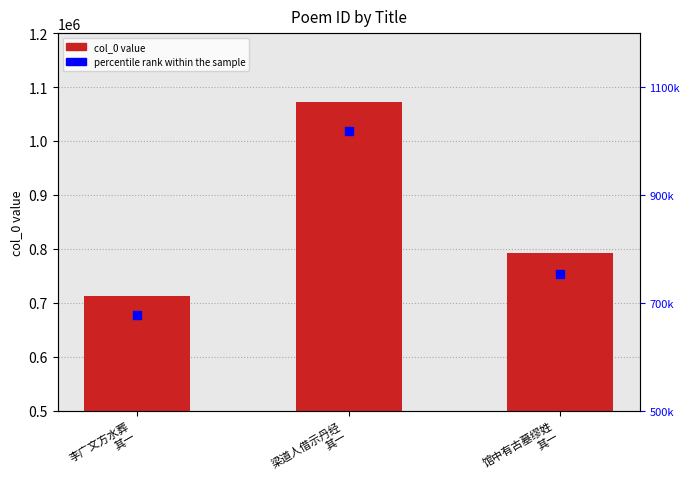

At how many categories does at least one series exceed 736958?

2